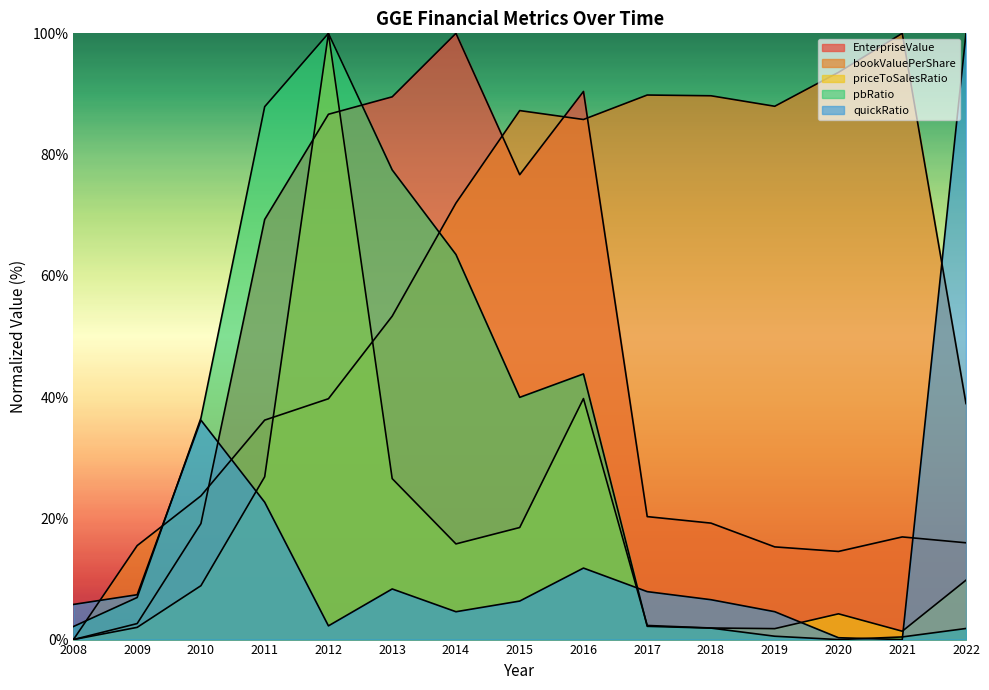

What are all the series names shown in the legend?

EnterpriseValue, bookValuePerShare, priceToSalesRatio, pbRatio, quickRatio